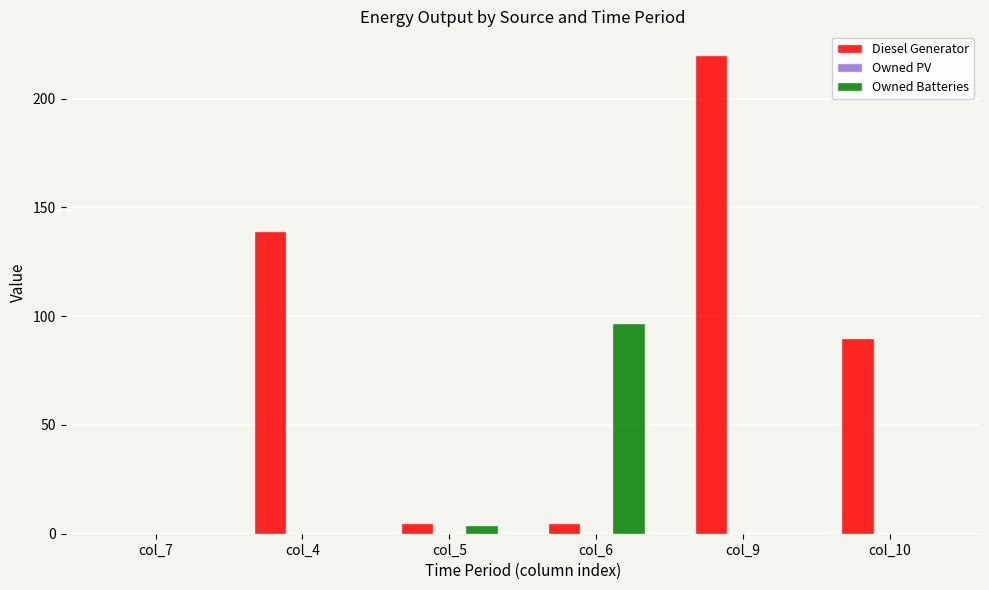

Where does the Diesel Generator series first go above 90?

col_4